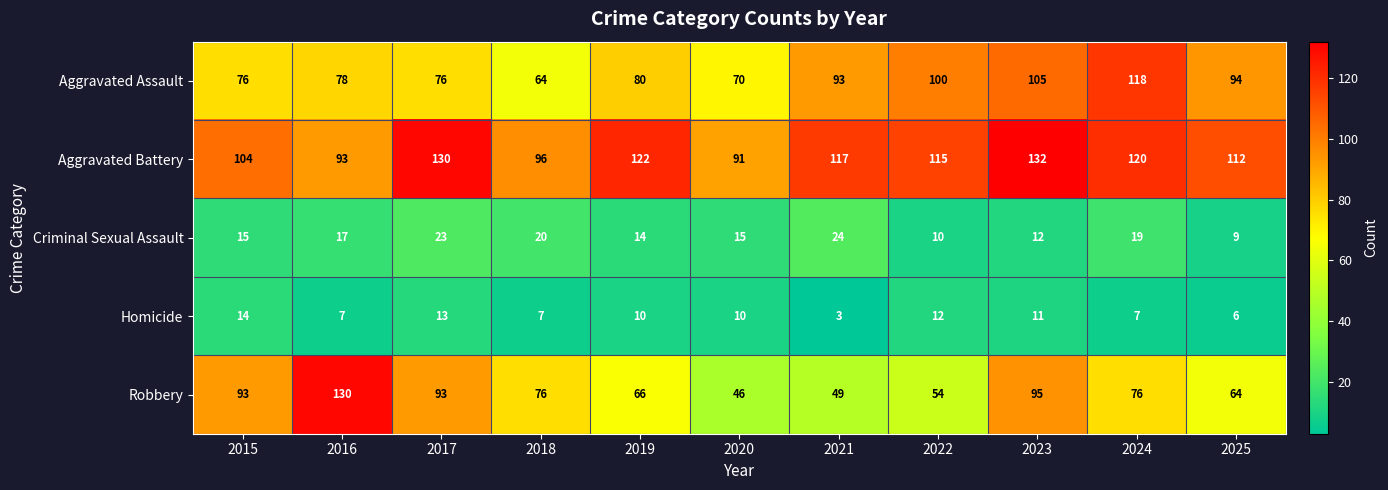

Rank the series by their maximum value, from highest to lowest.

Aggravated Battery, Robbery, Aggravated Assault, Criminal Sexual Assault, Homicide